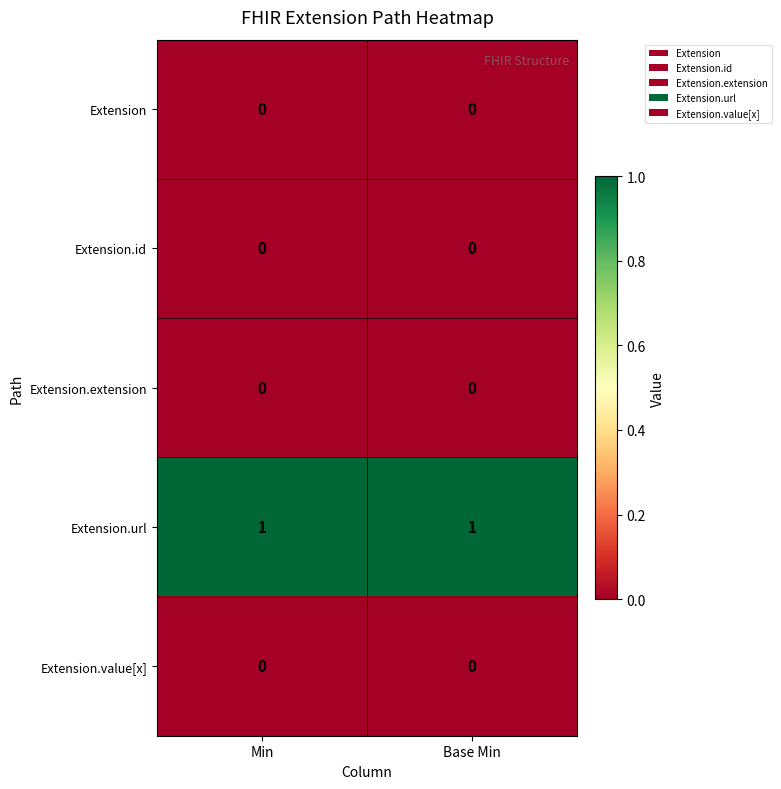

Reading right to left, list all the values displayed in this chart.

Extension: 0	0
Extension.id: 0	0
Extension.extension: 0	0
Extension.url: 1	1
Extension.value[x]: 0	0